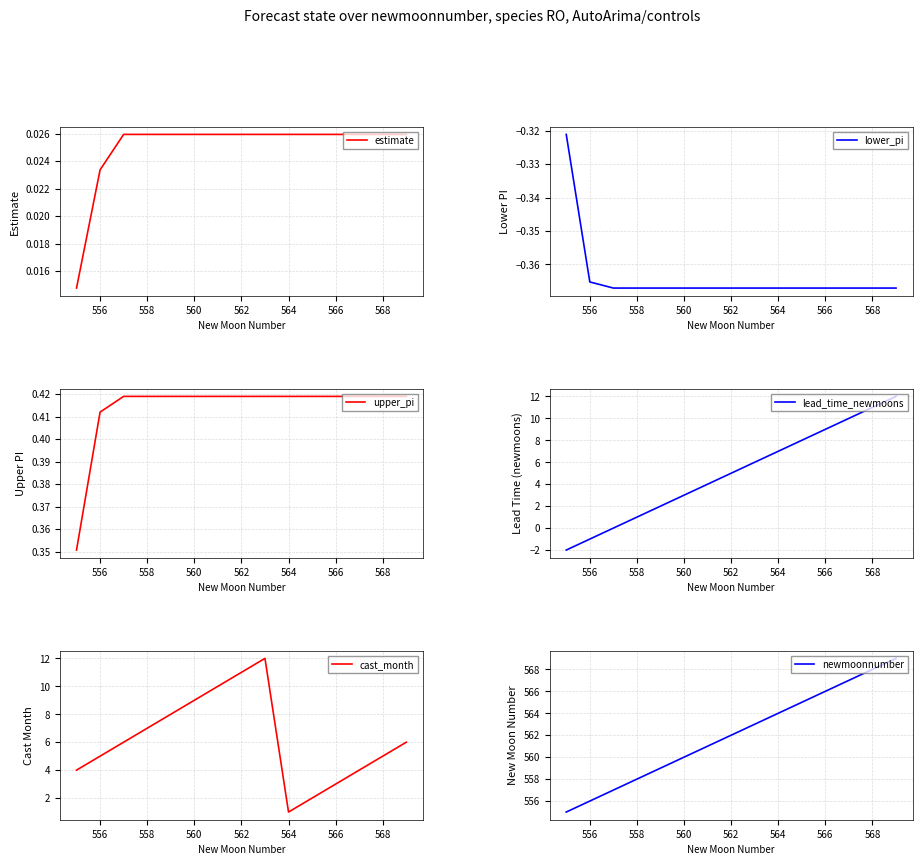

Which series ends up on top after the final intersection of lead_time_newmoons and cast_month?

lead_time_newmoons